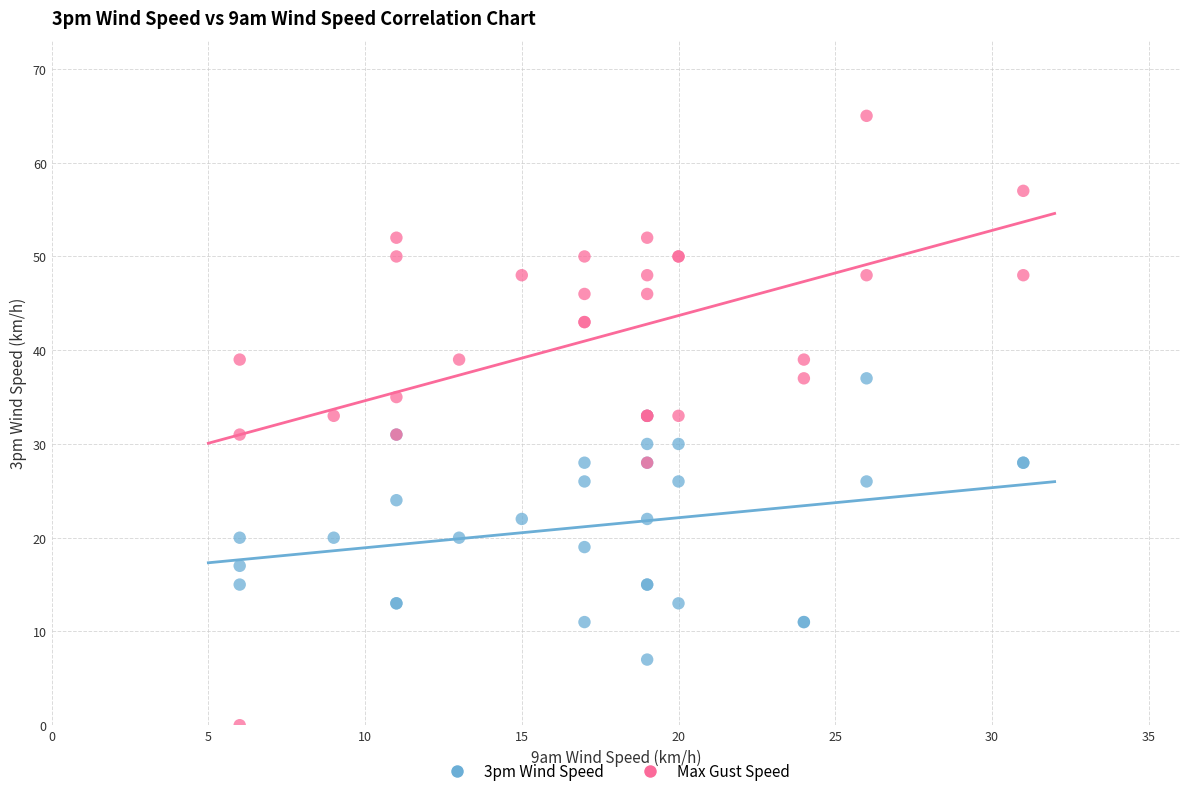

Which series has the widest spread of Y values?

Max Gust Speed